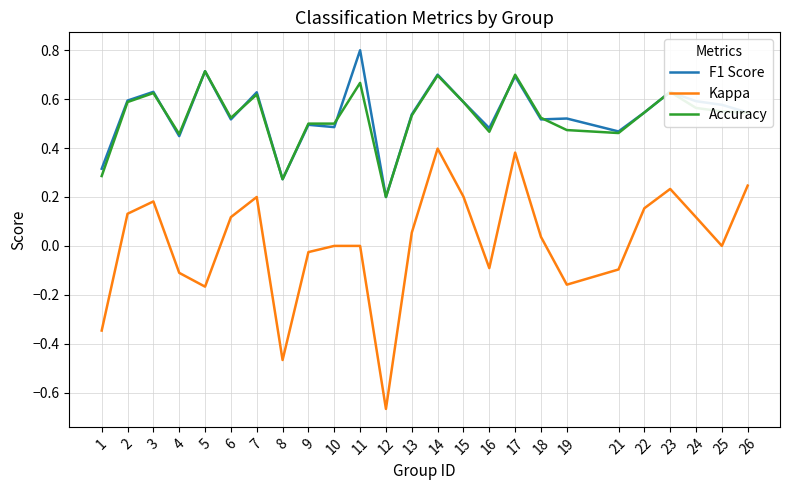

Is the value of F1 Score at 5 greater than the value of Kappa at 4?

Yes